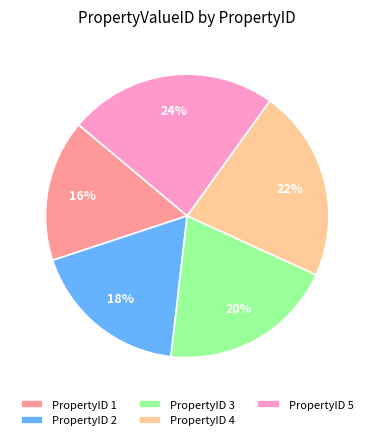

What percentage is the PropertyID 4 slice, to the nearest percent?

22%